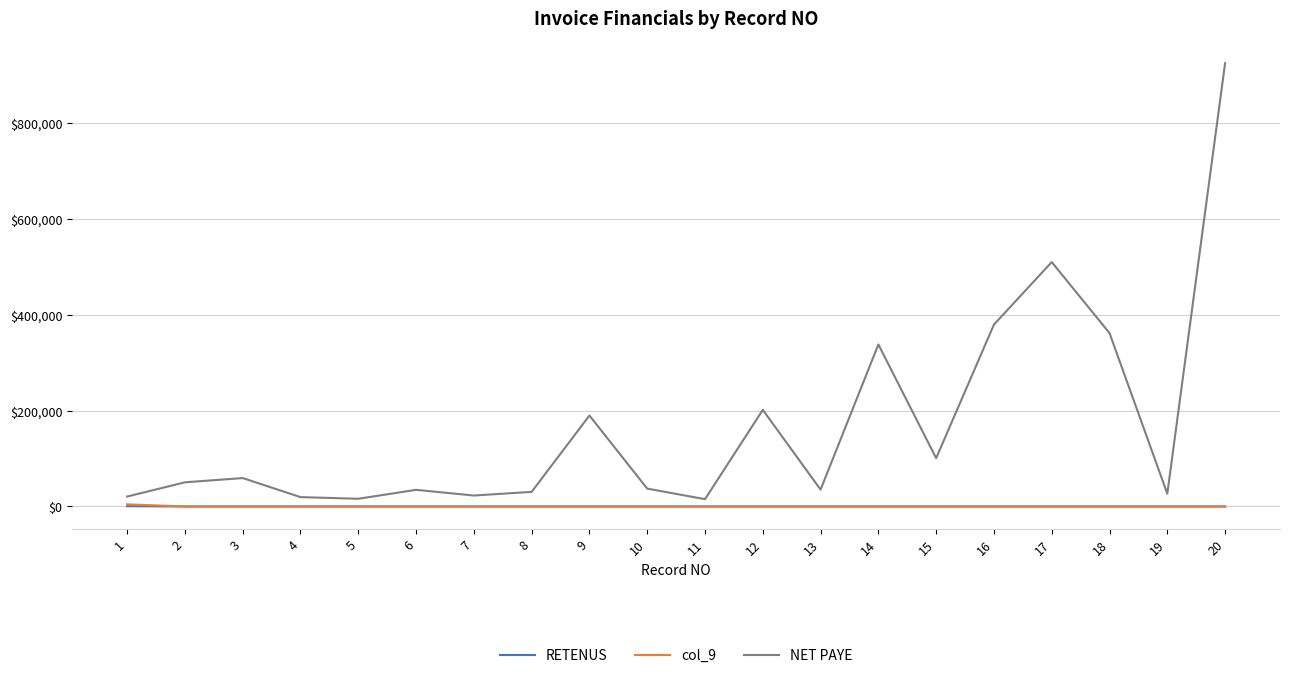

Which series has the largest total across all categories?

NET PAYE